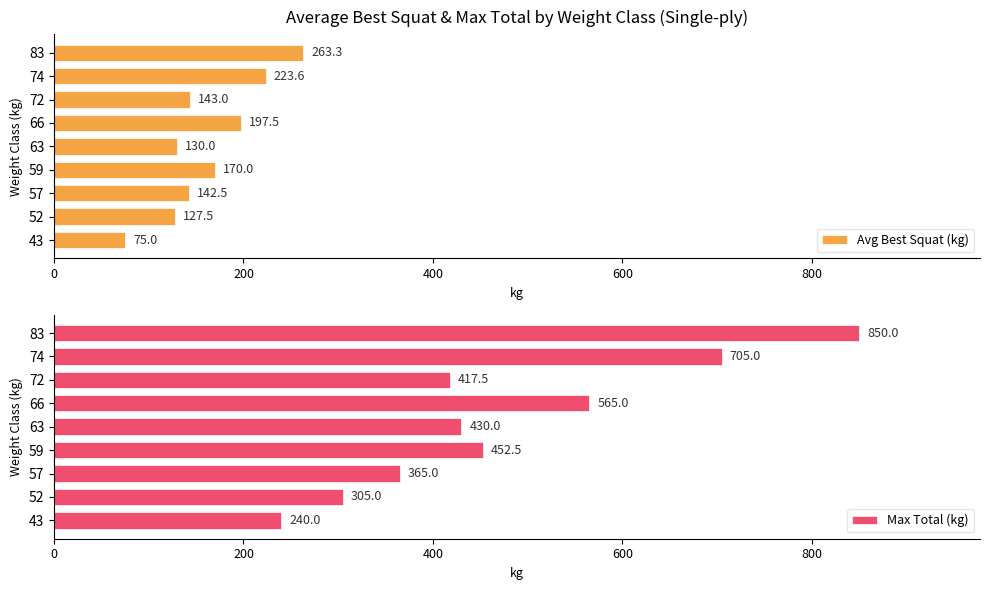

Read the Max Total (kg) value at 52.

305.0